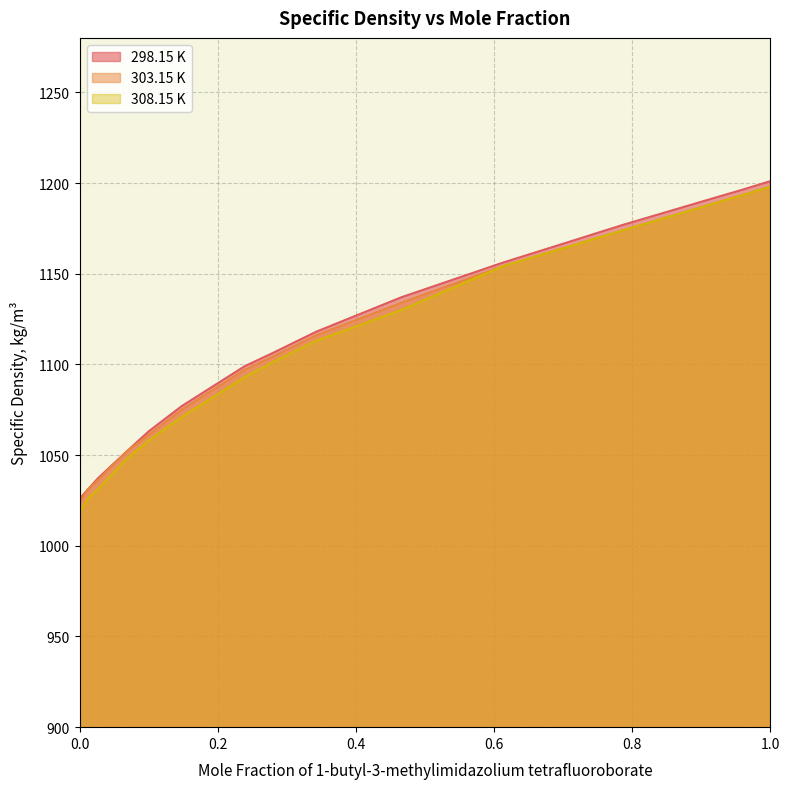

At which label is 298.15 K closest to 1113?

0.3423